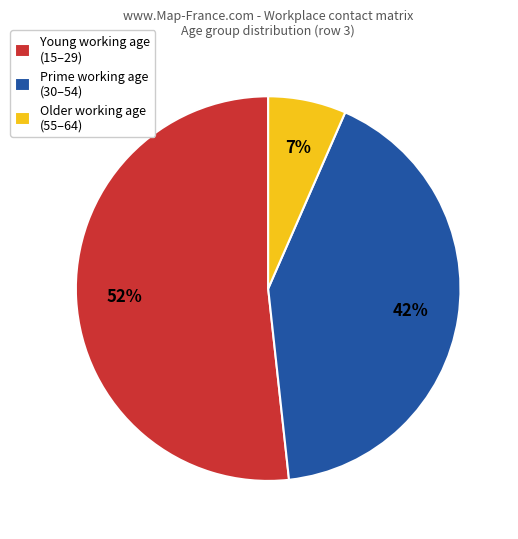

How many segments does this pie chart have?

3